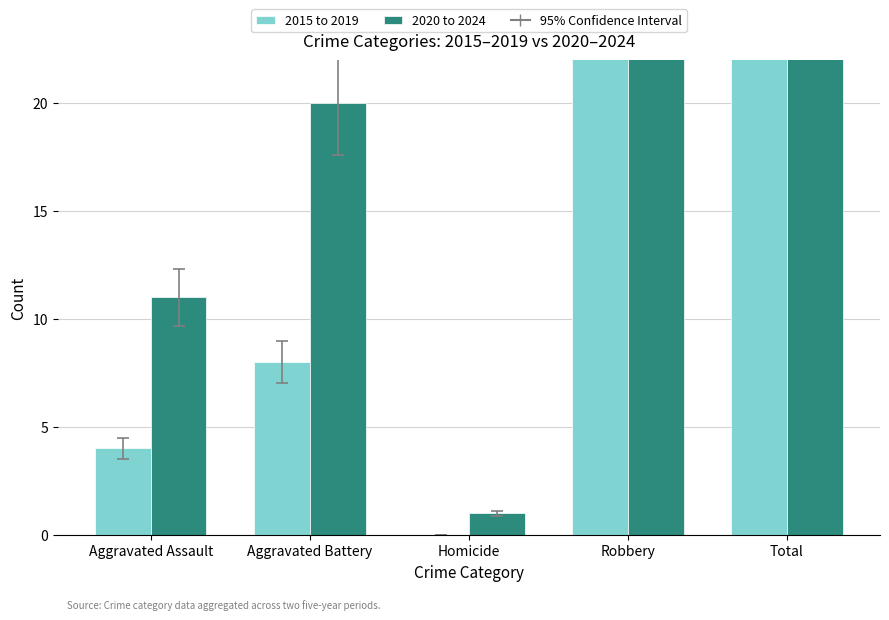

What is the total value across all series at Homicide?

1